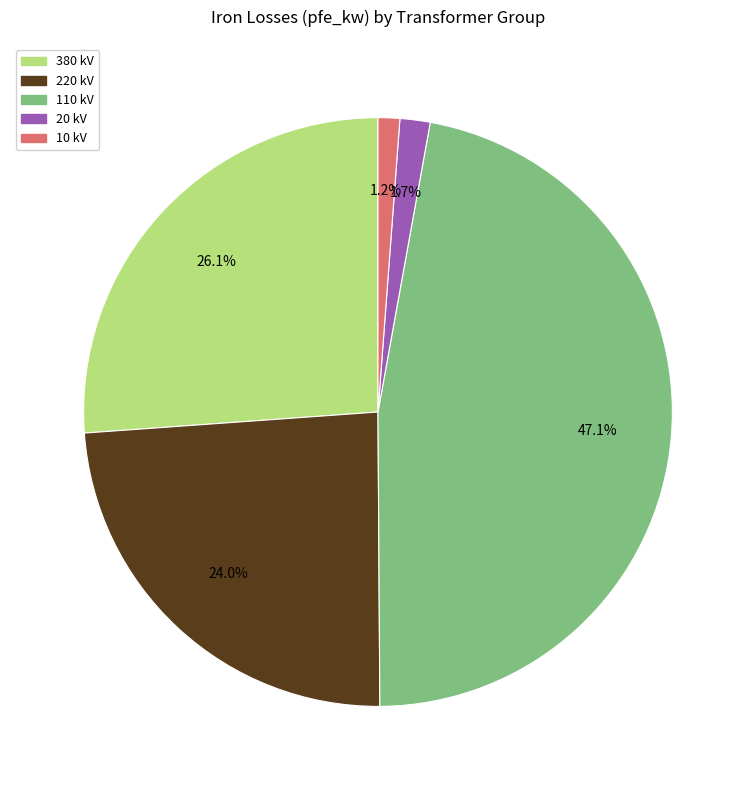

Is there any slice that represents more than half of the pie?

No